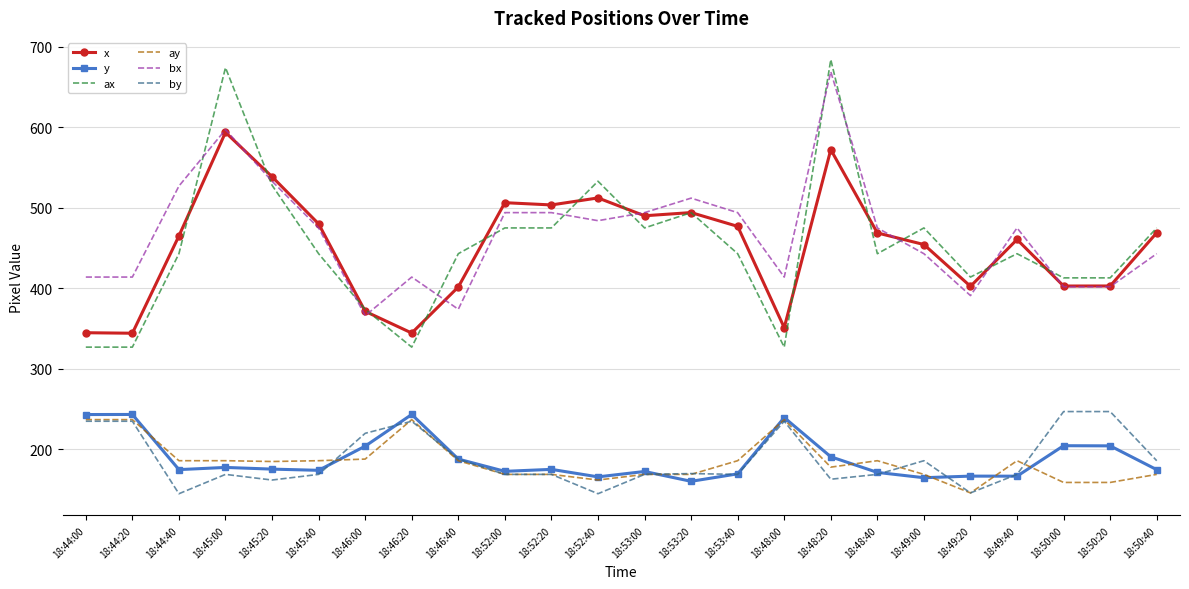

Which series changed the most between 18:49:20 and 18:49:40?

bx